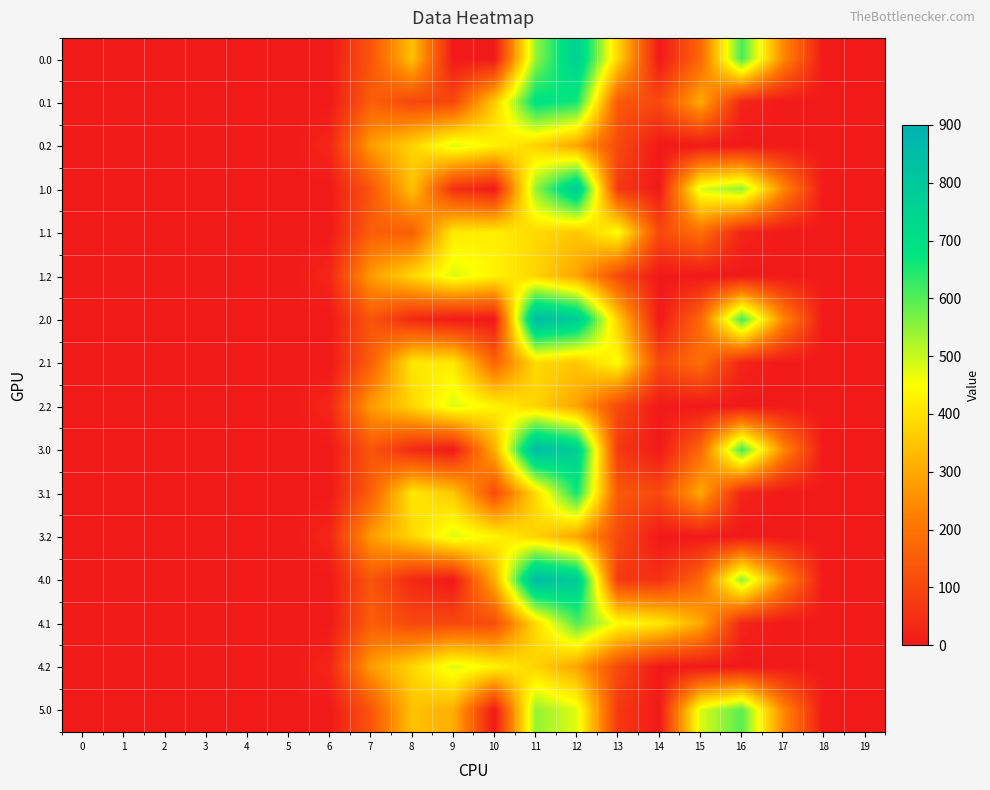

At which category is the sum across all series the highest?

12